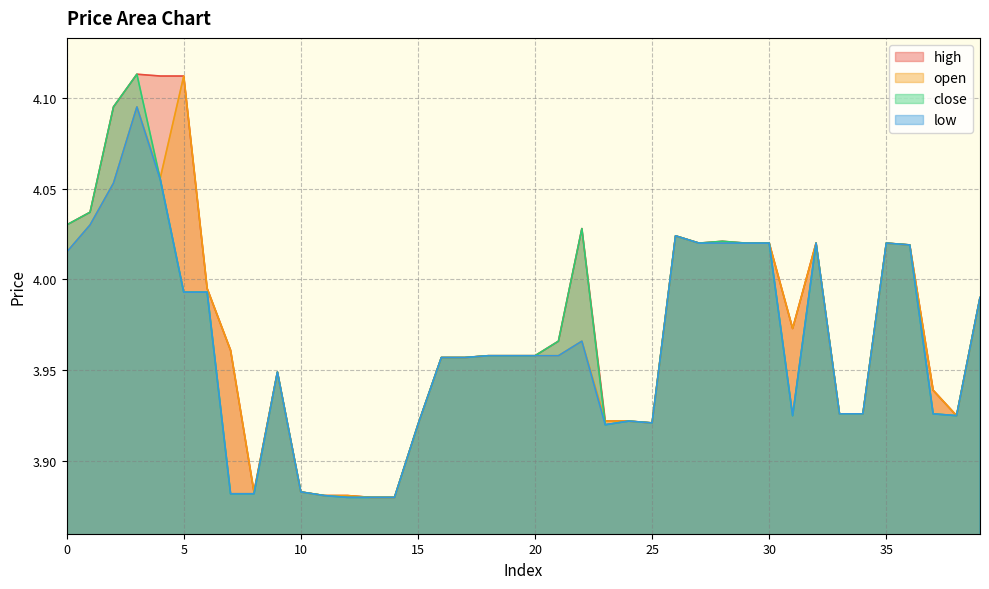

Reading left to right, transcribe all the data shown in this chart.

high: 4.0	4.0	4.1	4.1	4.1	4.1	4.0	4.0	3.9	3.9	3.9	3.9	3.9	3.9	3.9	3.9	4.0	4.0	4.0	4.0	4.0	4.0	4.0	3.9	3.9	3.9	4.0	4.0	4.0	4.0	4.0	4.0	4.0	3.9	3.9	4.0	4.0	3.9	3.9	4.0
open: 4.0	4.0	4.1	4.1	4.1	4.1	4.0	4.0	3.9	3.9	3.9	3.9	3.9	3.9	3.9	3.9	4.0	4.0	4.0	4.0	4.0	4.0	4.0	3.9	3.9	3.9	4.0	4.0	4.0	4.0	4.0	4.0	4.0	3.9	3.9	4.0	4.0	3.9	3.9	4.0
close: 4.0	4.0	4.1	4.1	4.1	4.0	4.0	3.9	3.9	3.9	3.9	3.9	3.9	3.9	3.9	3.9	4.0	4.0	4.0	4.0	4.0	4.0	4.0	3.9	3.9	3.9	4.0	4.0	4.0	4.0	4.0	3.9	4.0	3.9	3.9	4.0	4.0	3.9	3.9	4.0
low: 4.0	4.0	4.1	4.1	4.1	4.0	4.0	3.9	3.9	3.9	3.9	3.9	3.9	3.9	3.9	3.9	4.0	4.0	4.0	4.0	4.0	4.0	4.0	3.9	3.9	3.9	4.0	4.0	4.0	4.0	4.0	3.9	4.0	3.9	3.9	4.0	4.0	3.9	3.9	4.0